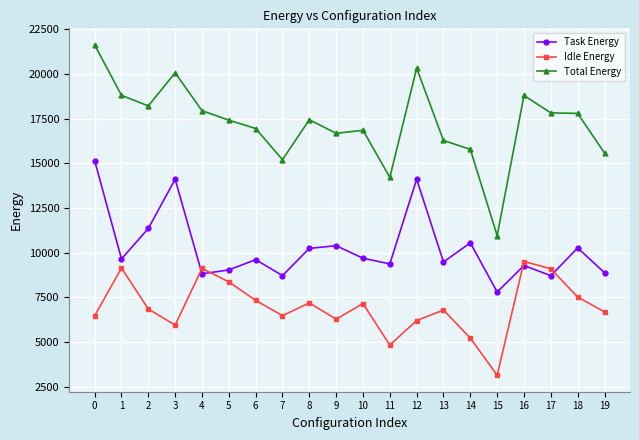

What is the approximate value of Total Energy at 13?

16283.2